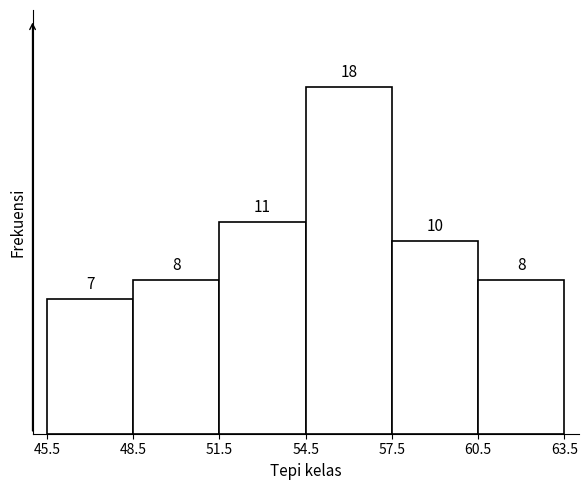

Which range on the x-axis has the tallest bar?

54.5 to 57.5